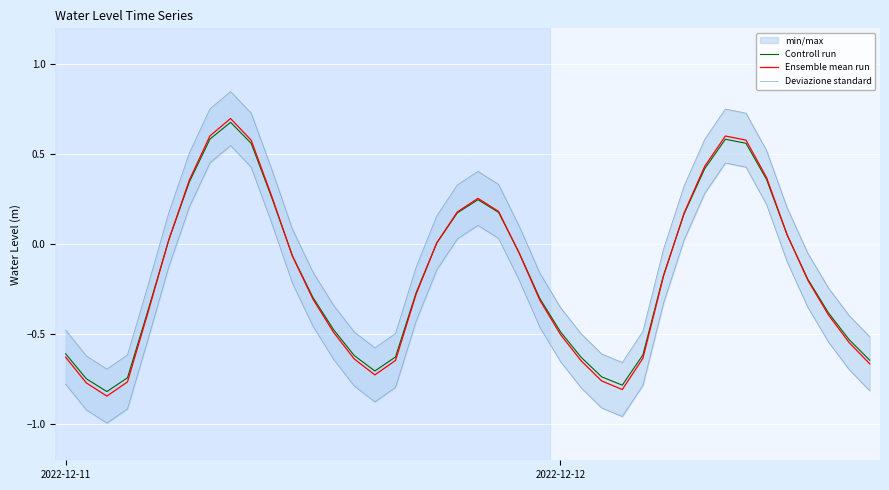

How many interior local valleys does the Ensemble mean run series have?

3